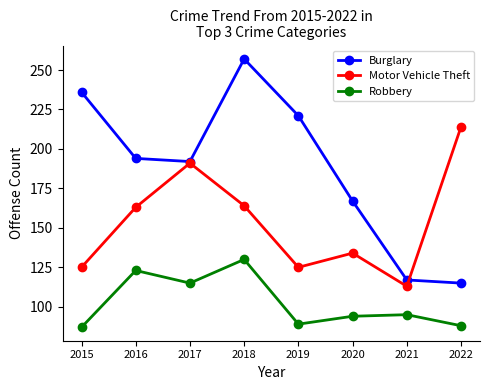

Between 2017 and 2018, which series saw the biggest shift?

Burglary